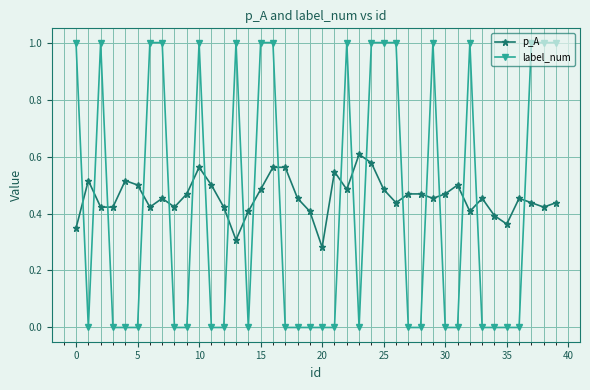

What is the difference between the maximum and minimum values in the label_num series?

1.0